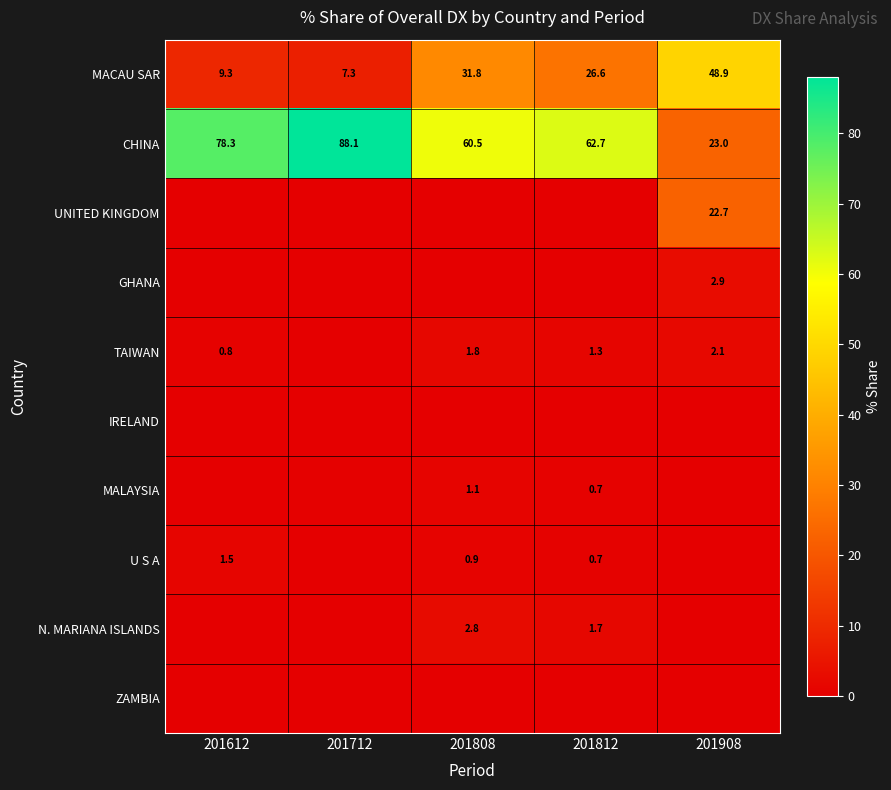

Is the value of UNITED KINGDOM at 201908 greater than the value of CHINA at 201812?

No